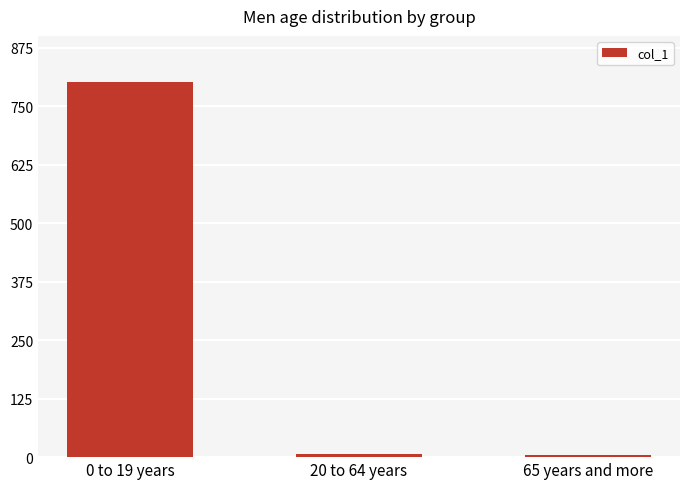

What is the sum of all values?

814